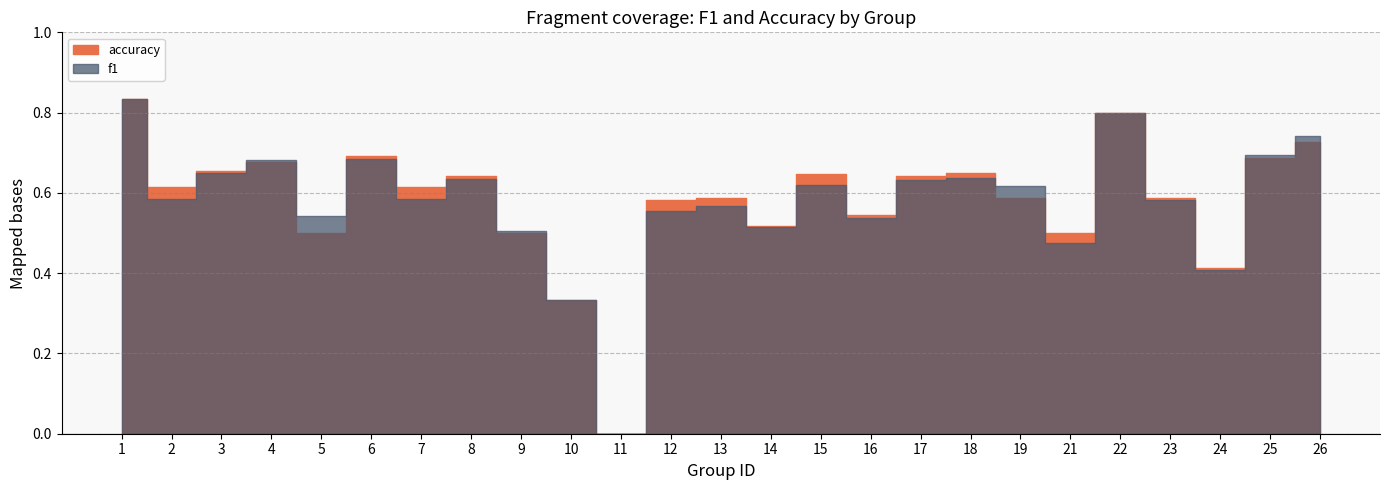

What are all the series names shown in the legend?

f1, accuracy